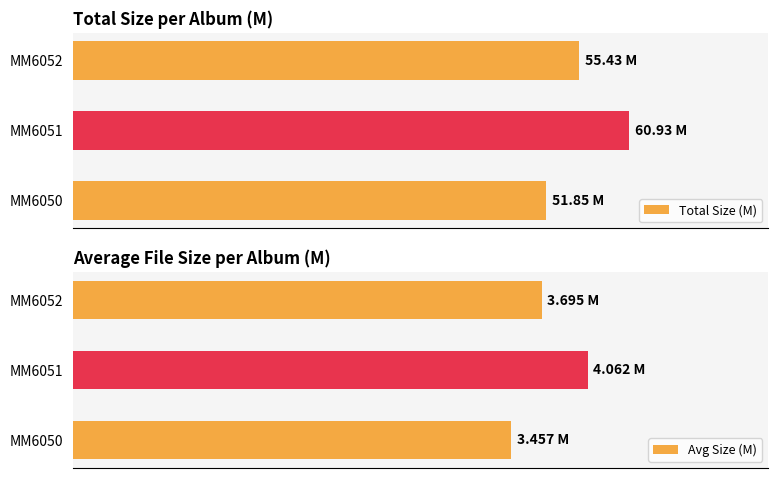

List the series in order of their overall mean, lowest first.

Avg Size (M), Total Size (M)